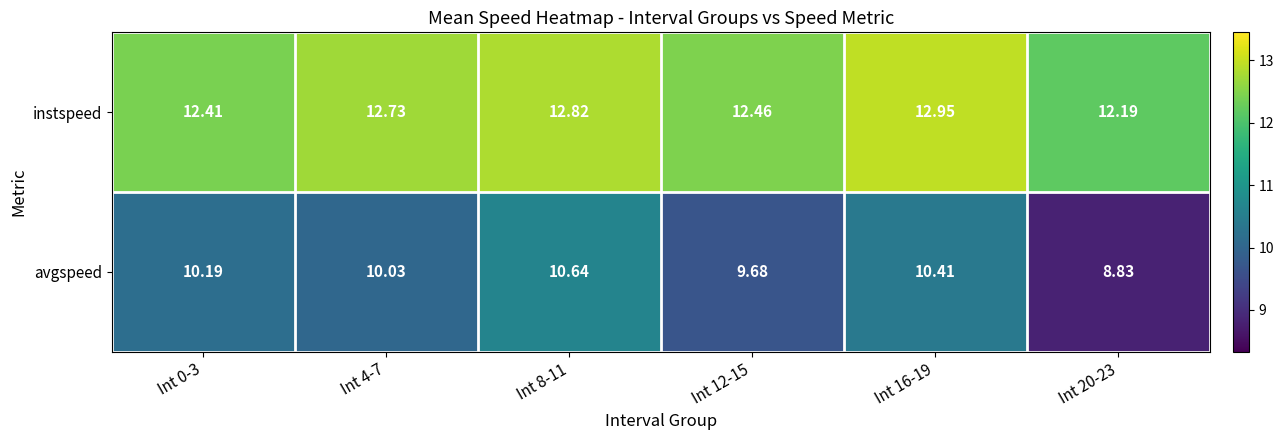

Which series has the widest spread of values?

avgspeed